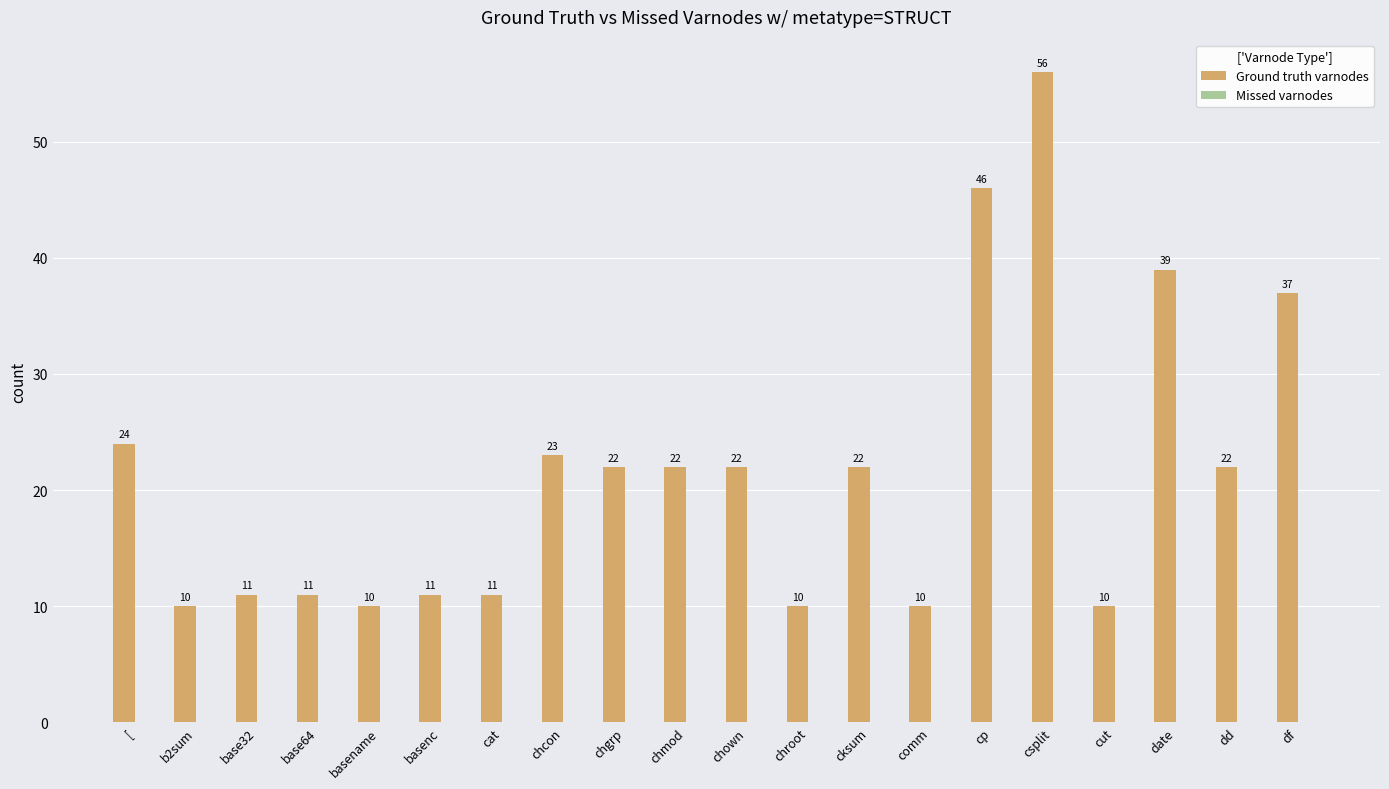

Count the number of data series in this chart.

1